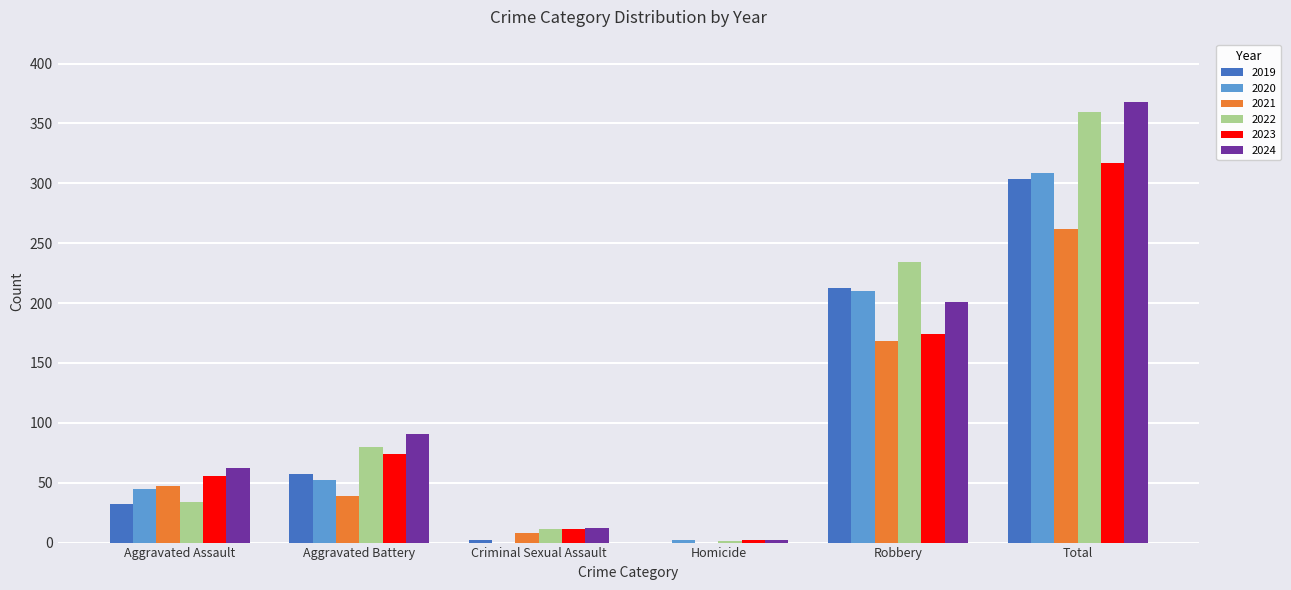

What is the sum of all 2022 values?

720